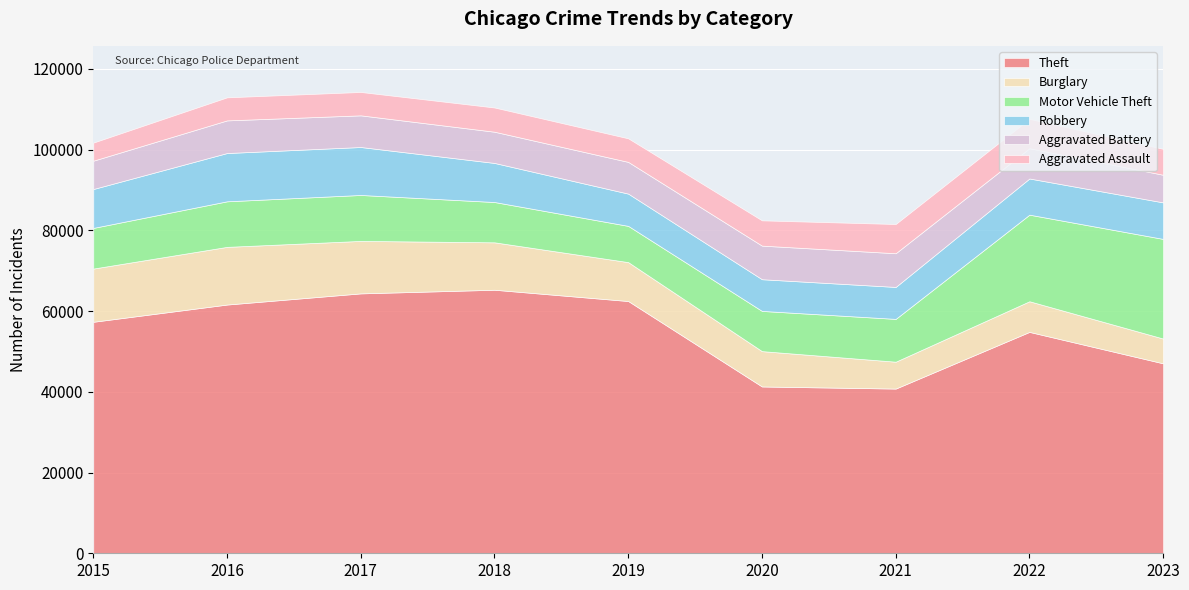

Reading left to right, transcribe all the data shown in this chart.

Theft: 2015=57350	2016=61621	2017=64386	2018=65287	2019=62492	2020=41324	2021=40803	2022=54842	2023=47055
Burglary: 2015=13184	2016=14289	2017=13001	2018=11747	2019=9638	2020=8758	2021=6659	2022=7595	2023=6140
Motor Vehicle Theft: 2015=10068	2016=11286	2017=11380	2018=9985	2019=8977	2020=9959	2021=10603	2022=21448	2023=24685
Robbery: 2015=9638	2016=11960	2017=11880	2018=9681	2019=7995	2020=7855	2021=7918	2022=8964	2023=9048
Aggravated Battery: 2015=7019	2016=8086	2017=7845	2018=7735	2019=7857	2020=8320	2021=8347	2022=7493	2023=6842
Aggravated Assault: 2015=4480	2016=5712	2017=5793	2018=6001	2019=5841	2020=6263	2021=7242	2022=7281	2023=6423